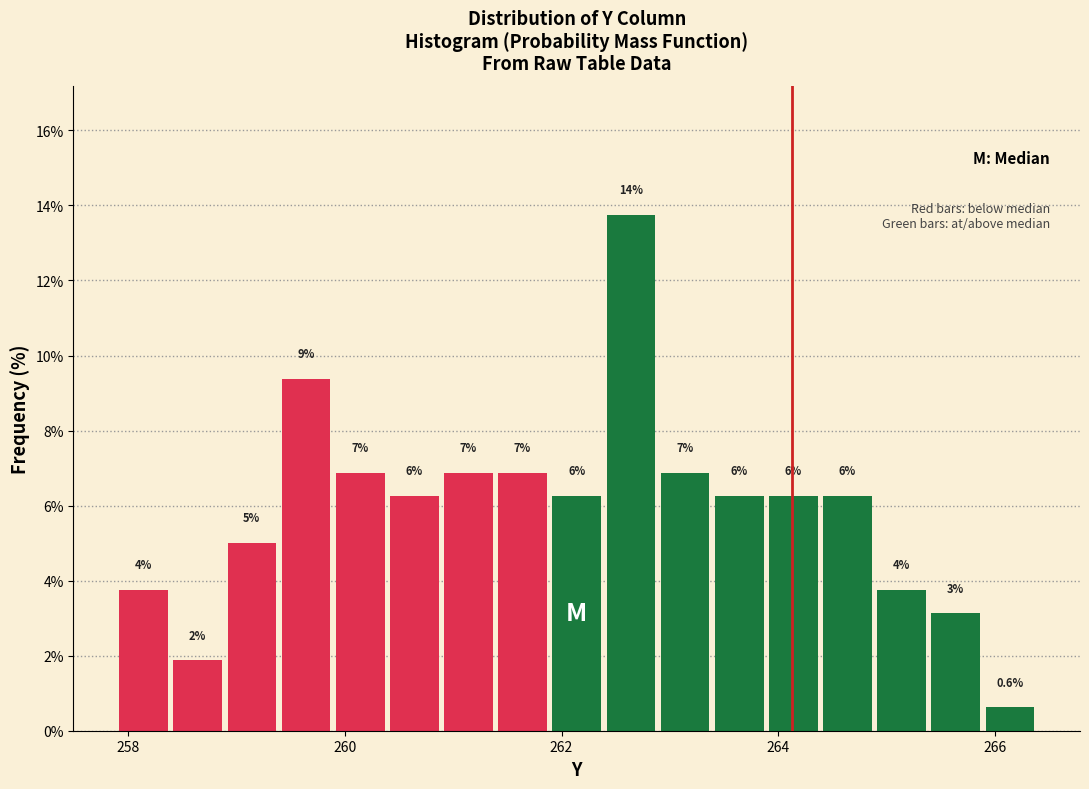

Read against the x-axis, roughly where is the centre of the tallest bar?

262.6